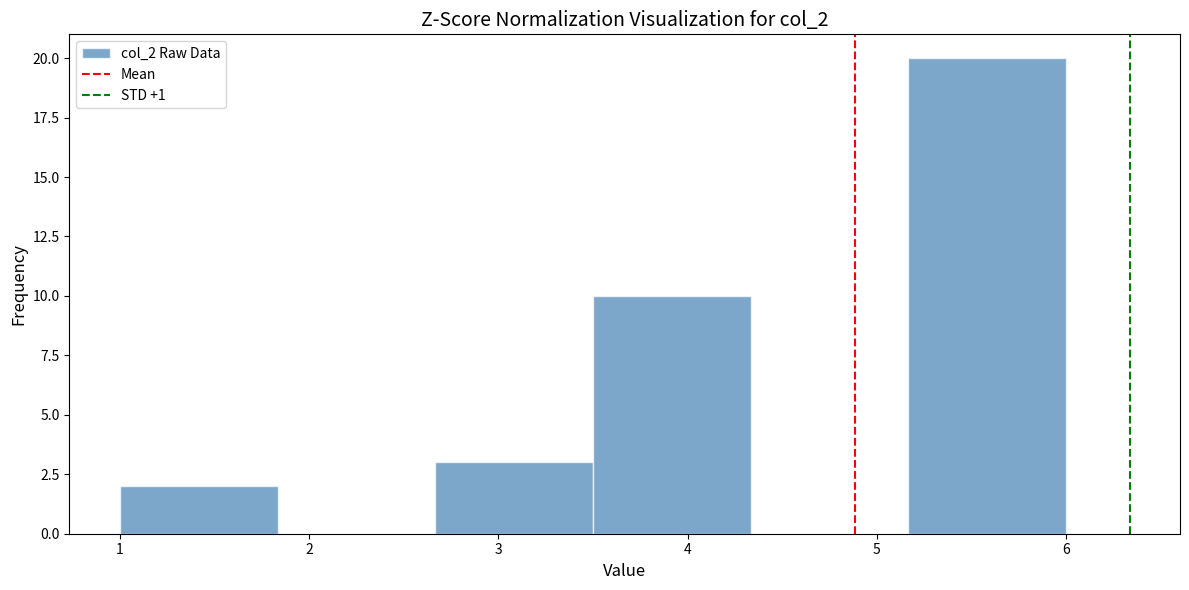

How tall is the bar that spans 5.2 to 6.0 on the x-axis? Neither the bar edges nor the heights are printed on the chart, so give them approximately, as read against the axes.

20